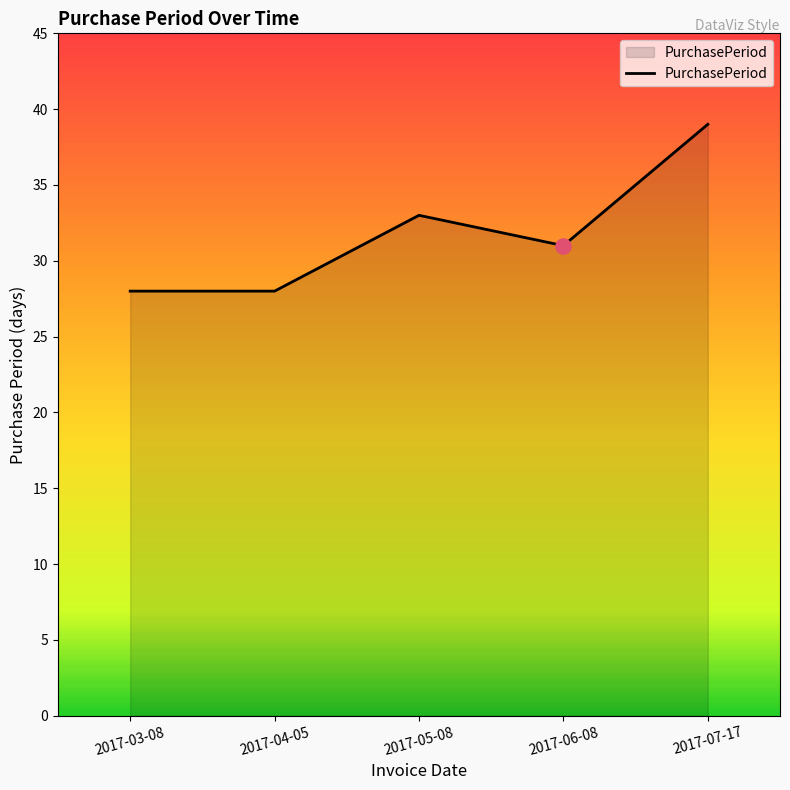

Approximately how many times larger is the value at 2017-07-17 compared to 2017-06-08?

1.3